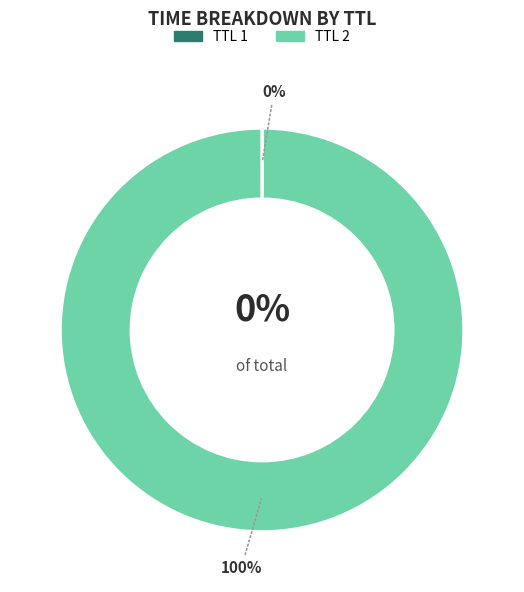

To the nearest percent, what percentage of the pie is 2?

100%